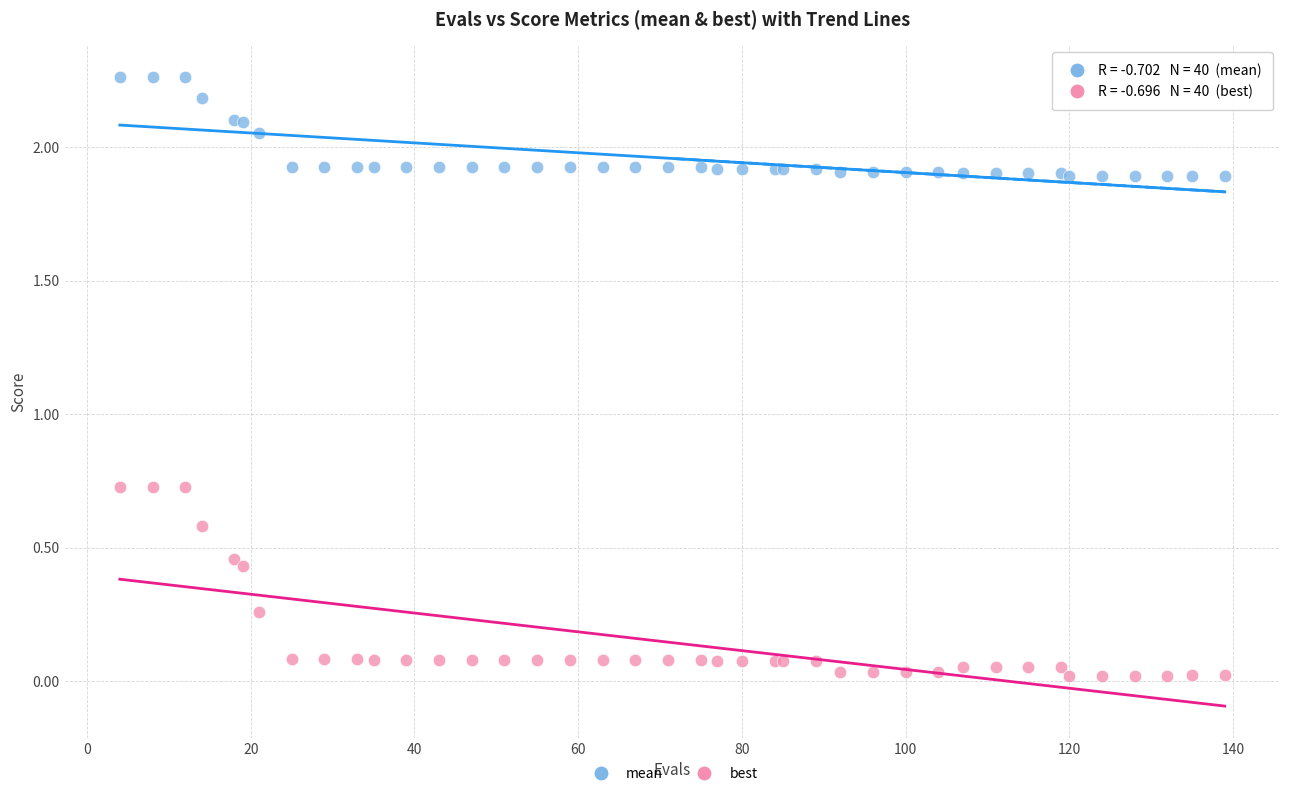

What is the X range (max minus min) for the scatter plot?

135.0